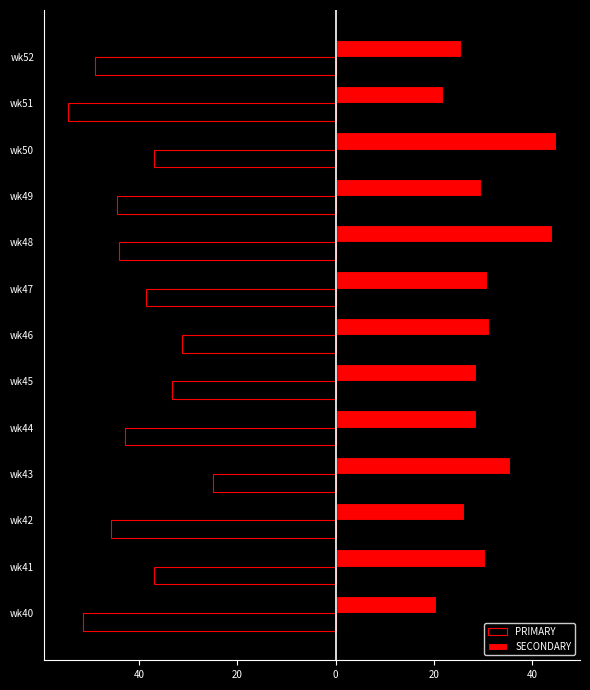

What are all the series names shown in the legend?

PRIMARY, SECONDARY